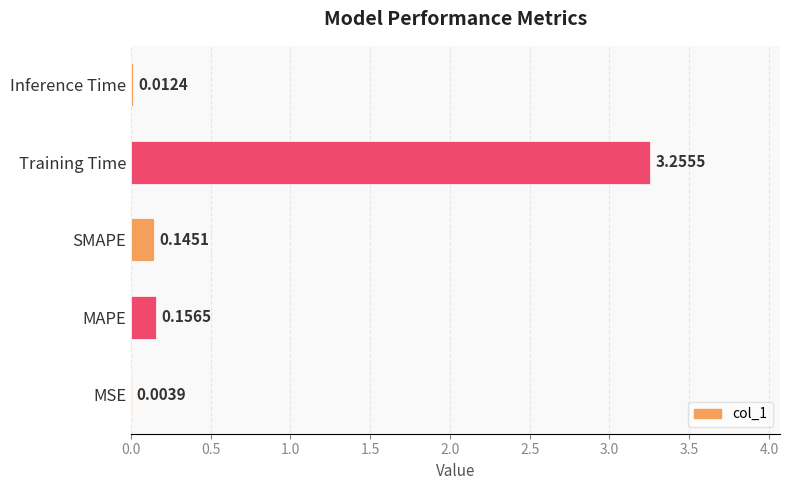

At which label is the value closest to 1?

MAPE